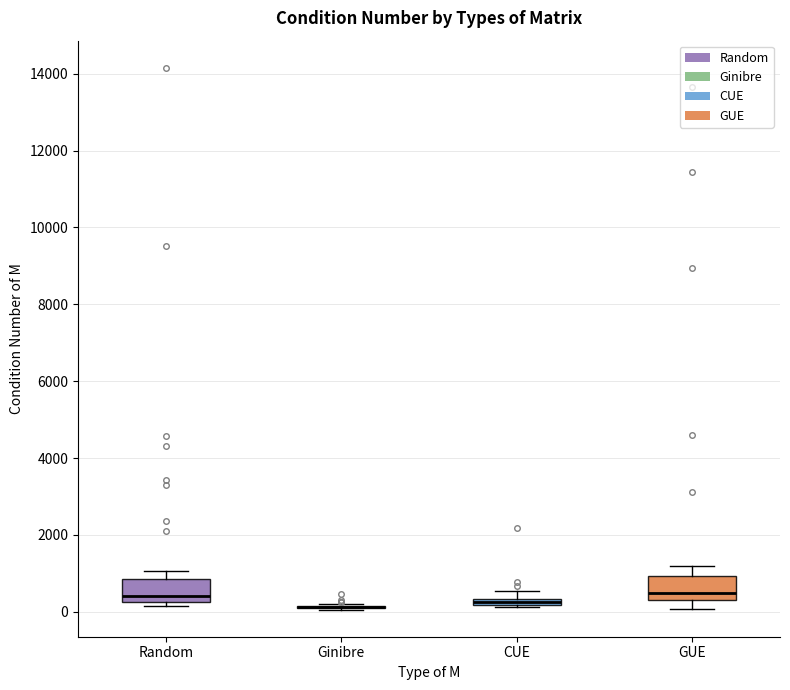

Where is the upper edge of the box for GUE on the y-axis? The values are not printed on the chart, so give them approximately, as read against the axis.

1000